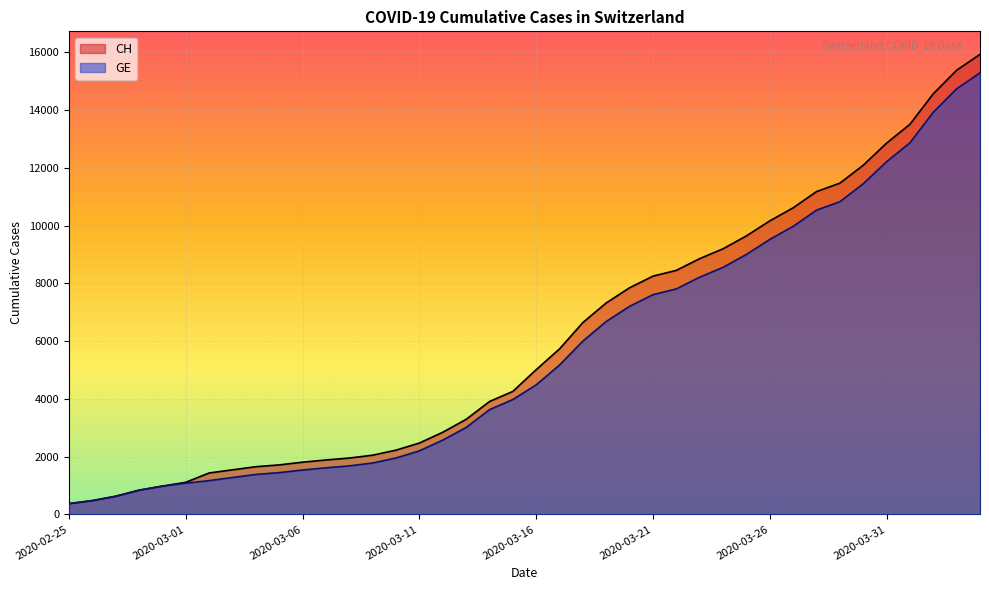

Reading right to left, what are all the values shown in this chart?

CH: 2020-04-04=15926	2020-04-03=15375	2020-04-02=14561	2020-04-01=13505	2020-03-31=12852	2020-03-30=12086	2020-03-29=11467	2020-03-28=11175	2020-03-27=10613	2020-03-26=10162	2020-03-25=9642	2020-03-24=9196	2020-03-23=8855	2020-03-22=8449	2020-03-21=8249	2020-03-20=7847	2020-03-19=7323	2020-03-18=6644	2020-03-17=5731	2020-03-16=5012	2020-03-15=4259	2020-03-14=3908	2020-03-13=3291	2020-03-12=2845	2020-03-11=2472	2020-03-10=2226	2020-03-09=2051	2020-03-08=1952	2020-03-07=1885	2020-03-06=1809	2020-03-05=1715	2020-03-04=1652	2020-03-03=1544	2020-03-02=1436	2020-03-01=1113	2020-02-29=981	2020-02-28=840	2020-02-27=630	2020-02-26=479	2020-02-25=375
GE: 2020-04-04=15284	2020-04-03=14733	2020-04-02=13919	2020-04-01=12863	2020-03-31=12210	2020-03-30=11444	2020-03-29=10825	2020-03-28=10533	2020-03-27=9971	2020-03-26=9520	2020-03-25=9000	2020-03-24=8554	2020-03-23=8213	2020-03-22=7807	2020-03-21=7607	2020-03-20=7205	2020-03-19=6681	2020-03-18=6002	2020-03-17=5174	2020-03-16=4485	2020-03-15=3978	2020-03-14=3627	2020-03-13=3010	2020-03-12=2574	2020-03-11=2201	2020-03-10=1955	2020-03-09=1780	2020-03-08=1681	2020-03-07=1614	2020-03-06=1538	2020-03-05=1447	2020-03-04=1384	2020-03-03=1278	2020-03-02=1171	2020-03-01=1083	2020-02-29=981	2020-02-28=840	2020-02-27=630	2020-02-26=479	2020-02-25=375